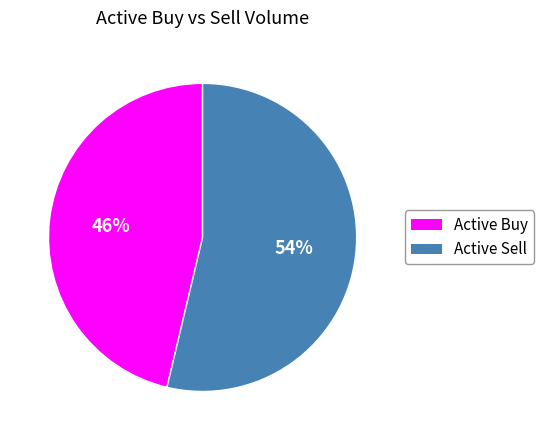

To the nearest percent, what is the average slice percentage?

50%